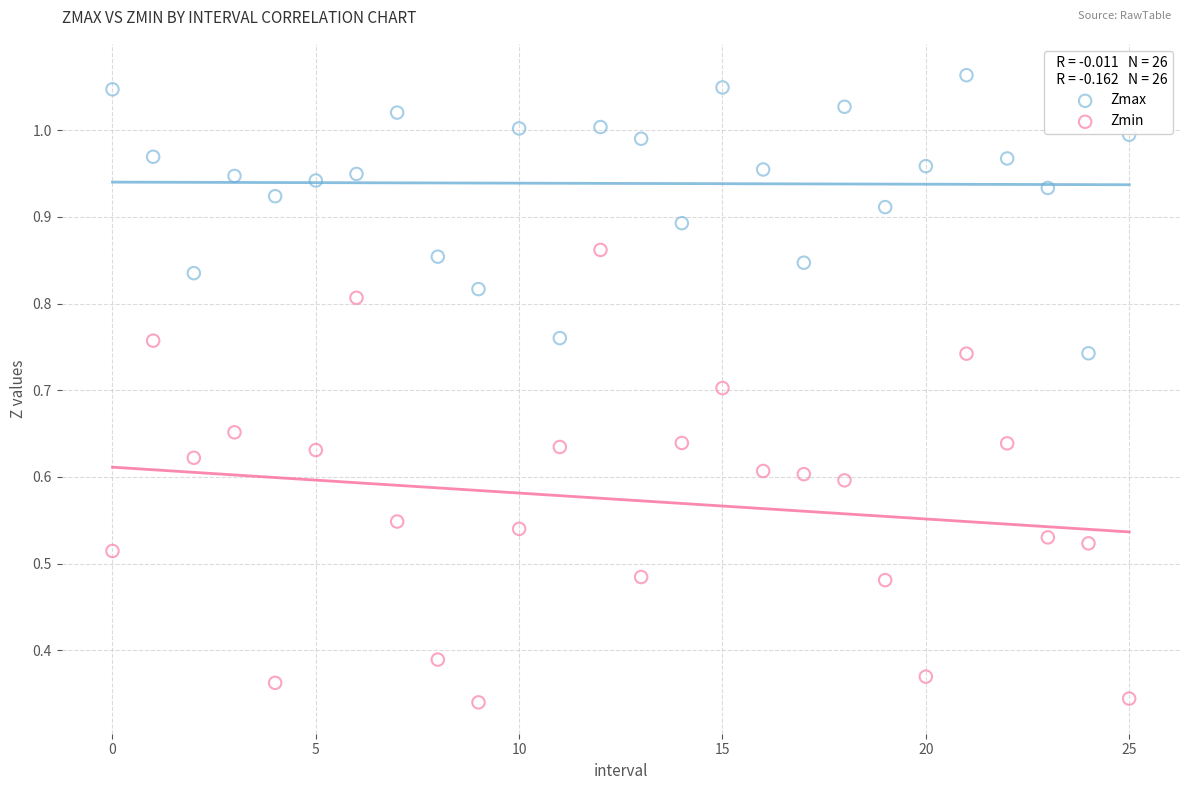

What are all the series names shown in the legend?

Zmax, Zmin